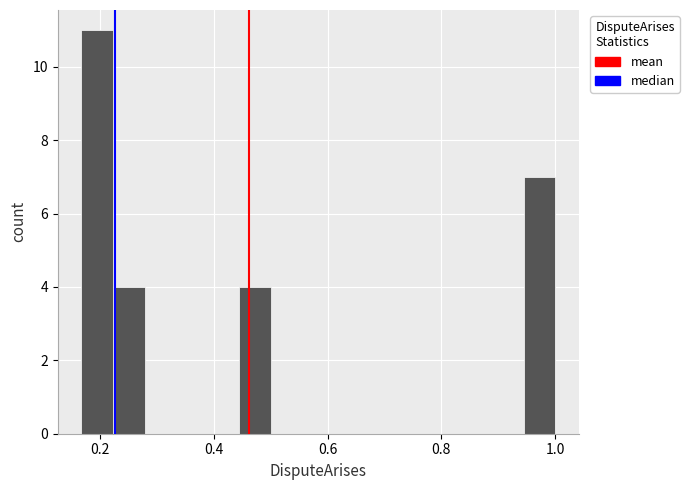

Around what value on the x-axis is the tallest bar? Give the approximate position of its centre, as read against the axis.

0.20